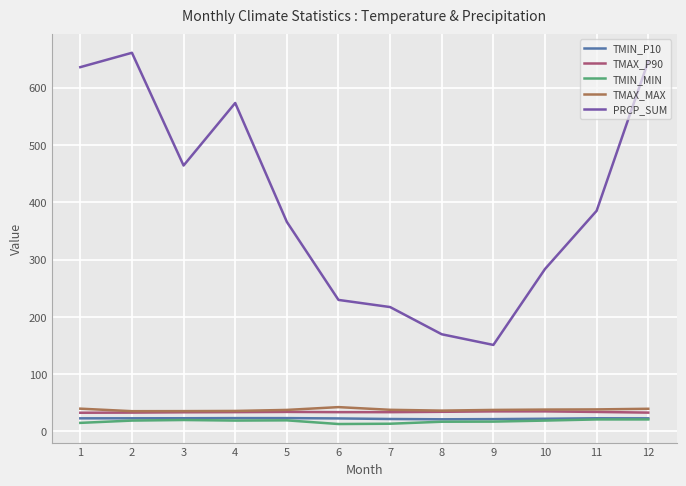

True or false: TMAX_P90 and TMIN_P10 intersect in this chart.

False